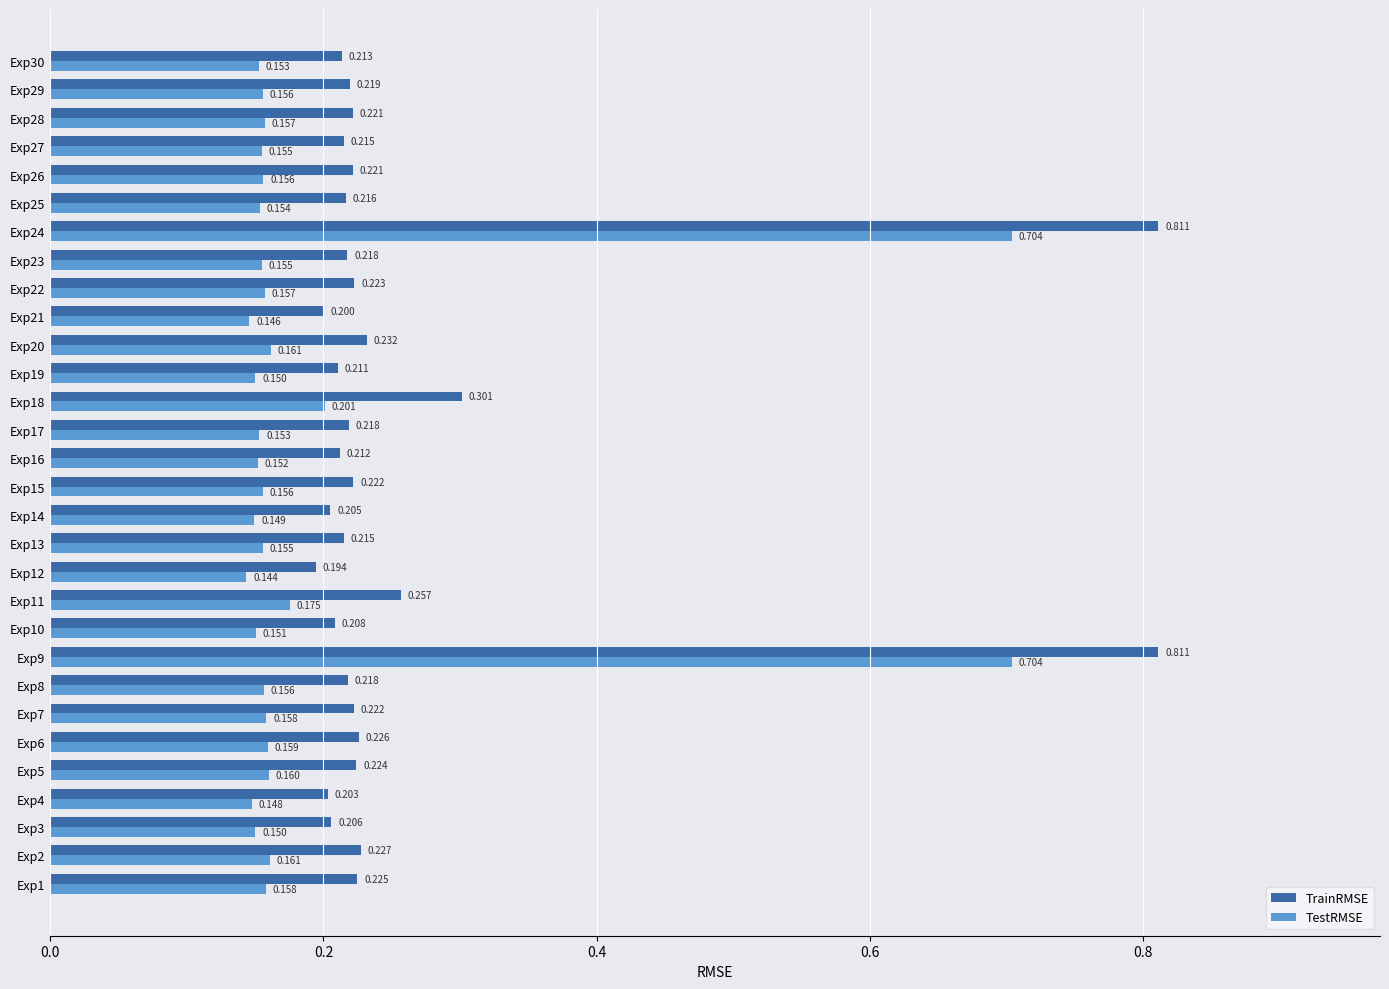

Is the value of TrainRMSE at Exp20 greater than the value of TestRMSE at Exp29?

Yes